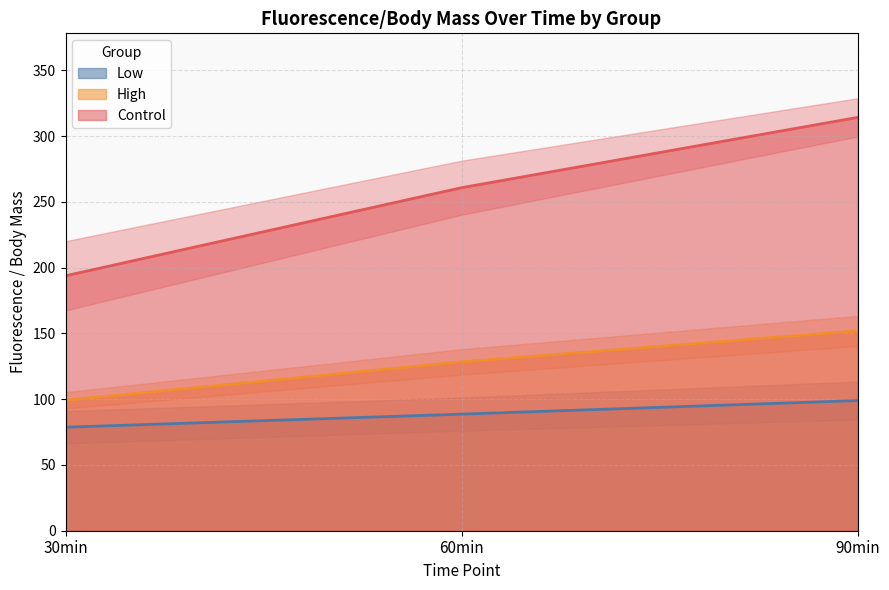

What is the difference between the High values at 90min and 60min?

23.5